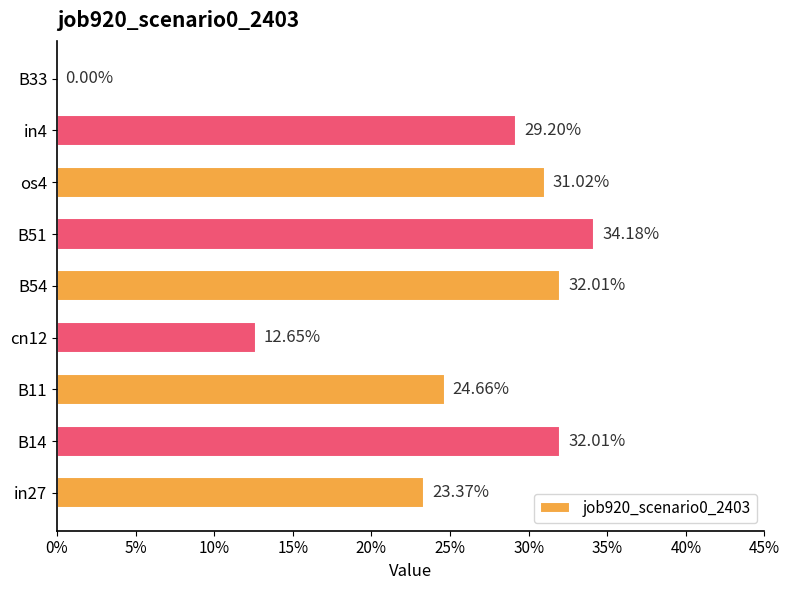

How many values are between 0 and 1?

9